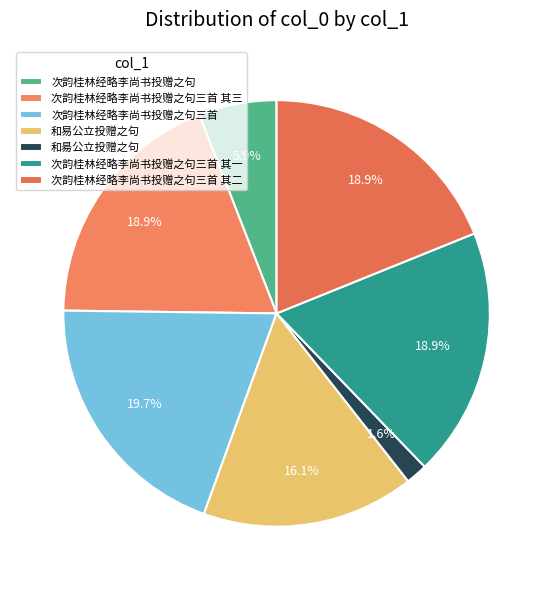

Does 次韵桂林经略李尚书投赠之句三首 其三 account for over 50% of the chart?

No